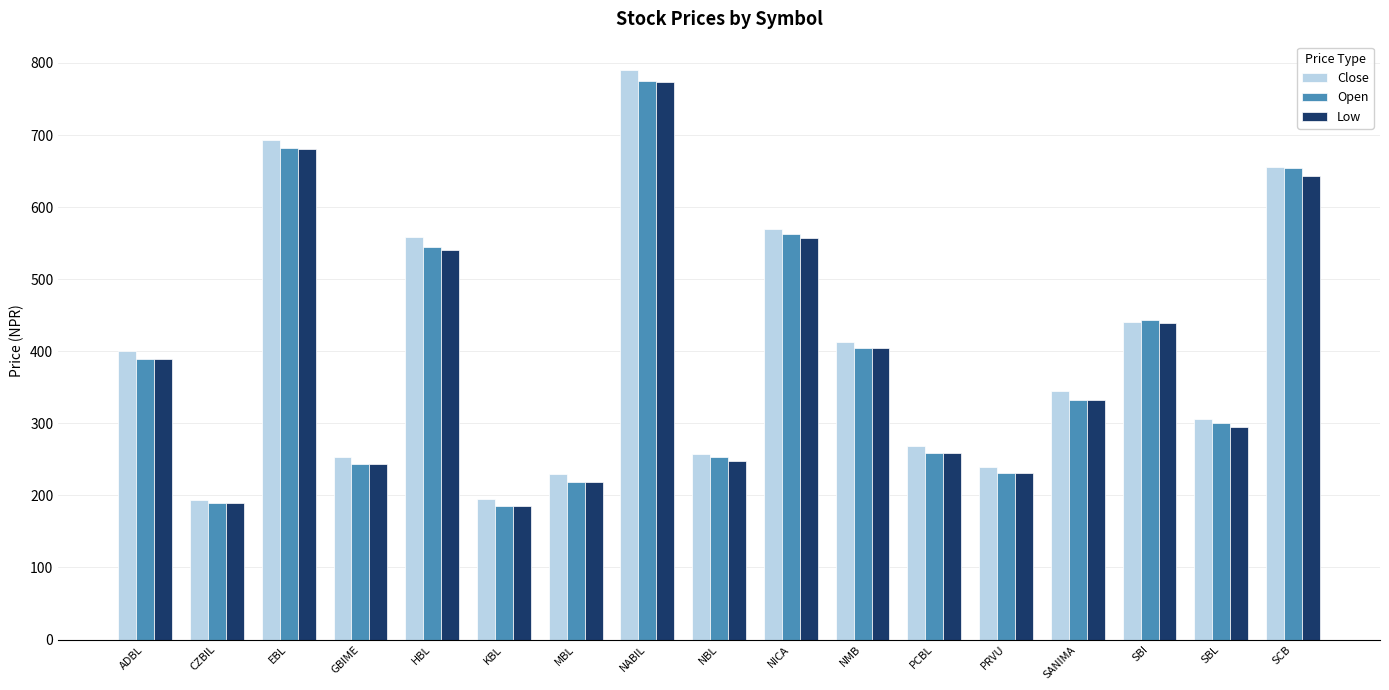

At how many categories does at least one series exceed 495?

5